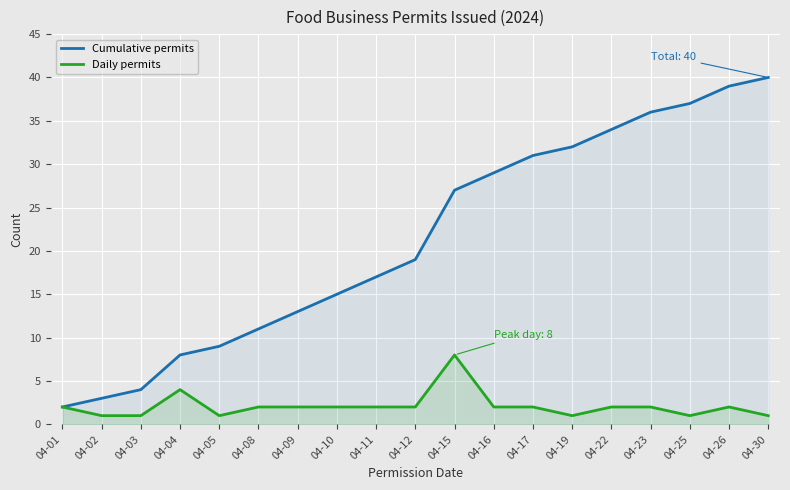

How many lines are shown in the chart?

2